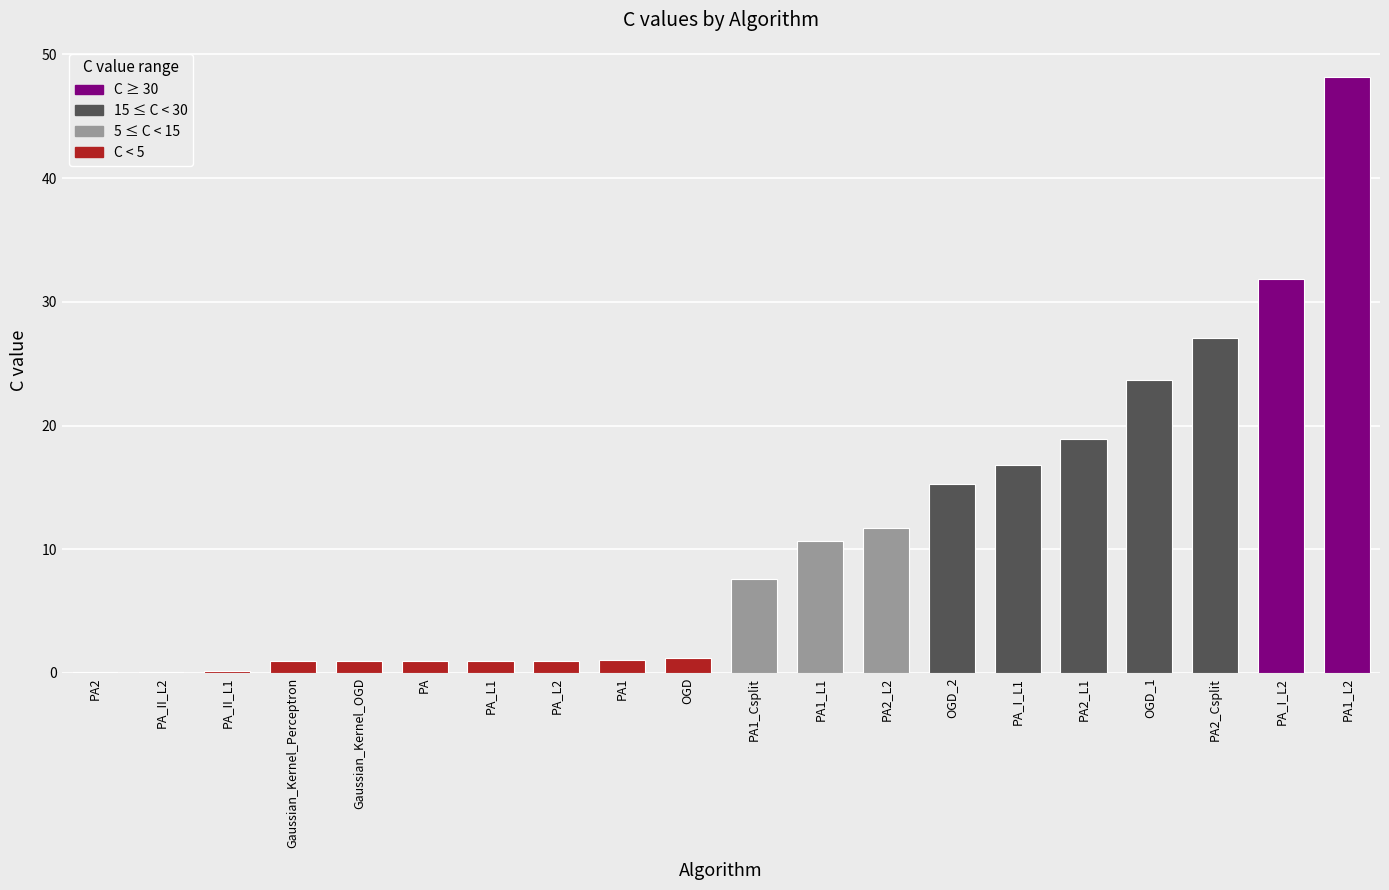

What is the sum of all values?

219.2